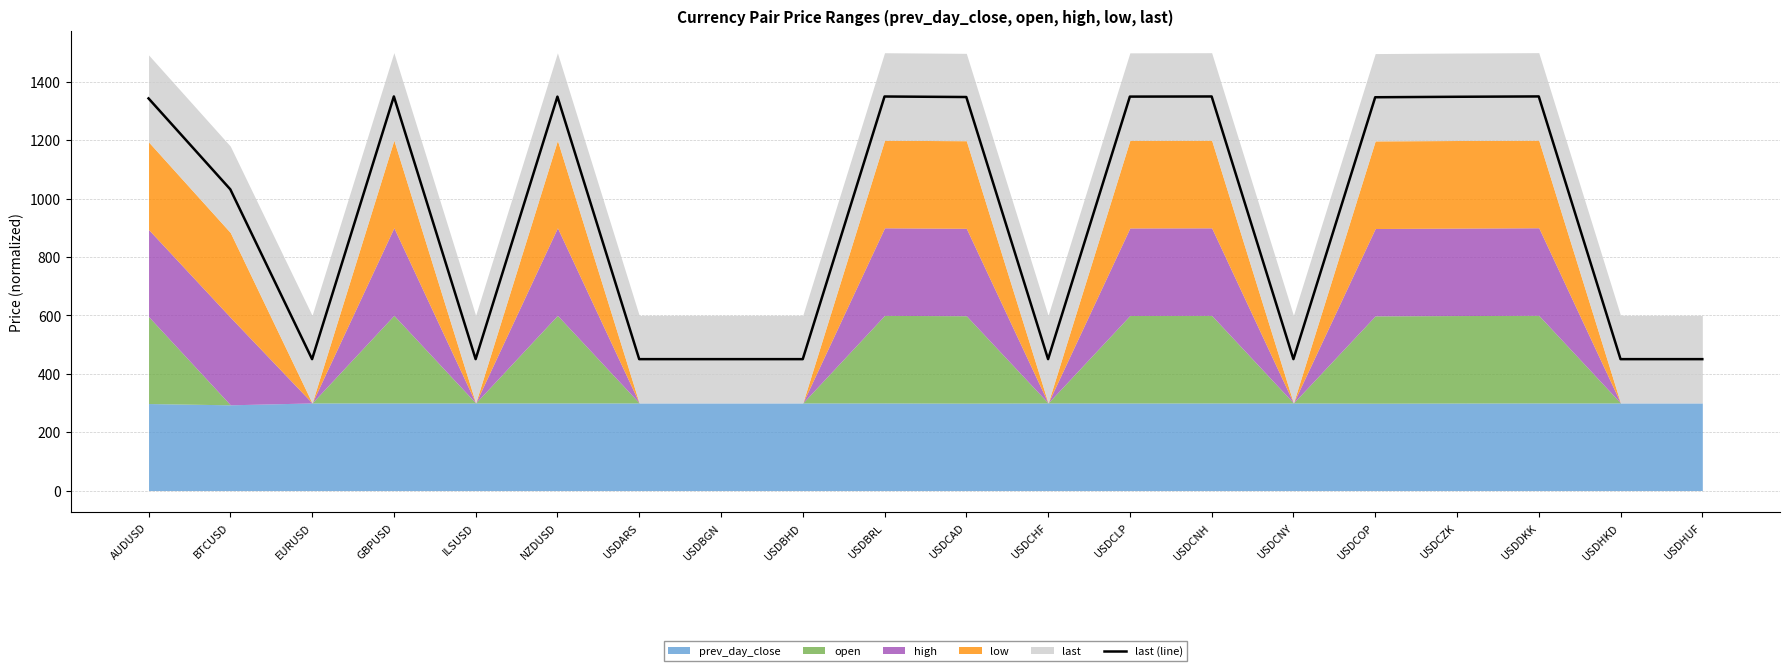

Is it true that the value at USDCOP is 1347.0?

True